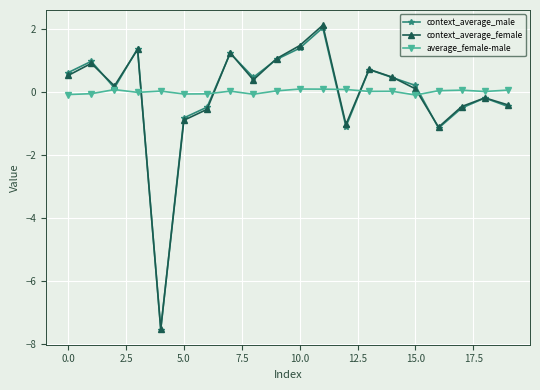

What is the maximum value shown in the chart?

2.1